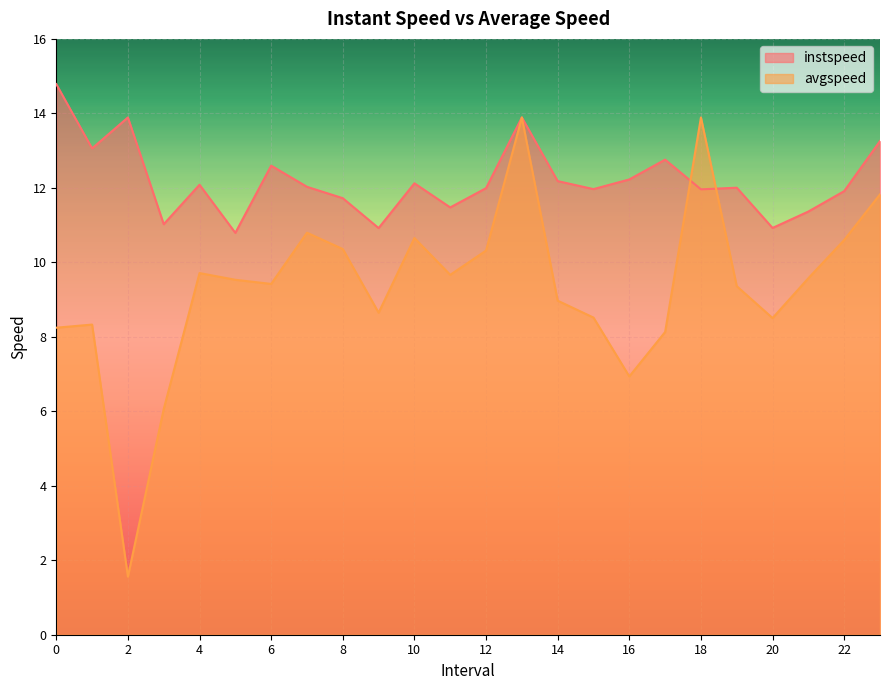

In avgspeed, how many points are lower than both neighbors (excluding endpoints)?

6